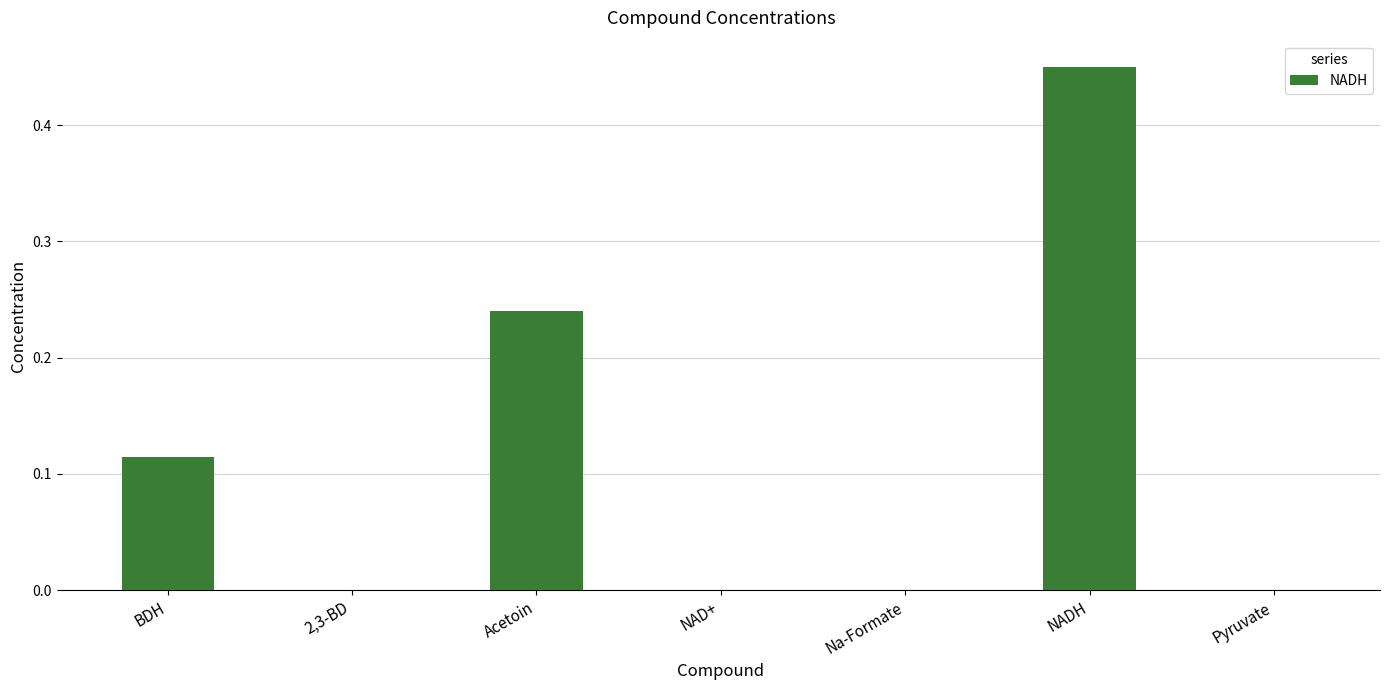

Which has a higher value, NADH or 2,3-BD?

NADH